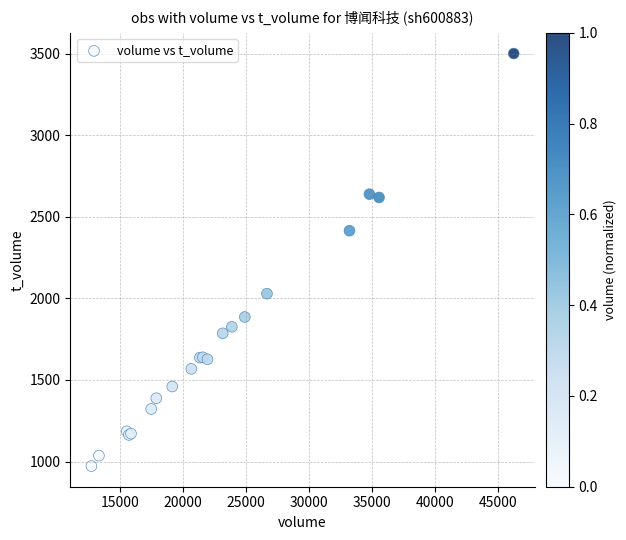

What Y value in the scatter plot is closest to 2236?

2415